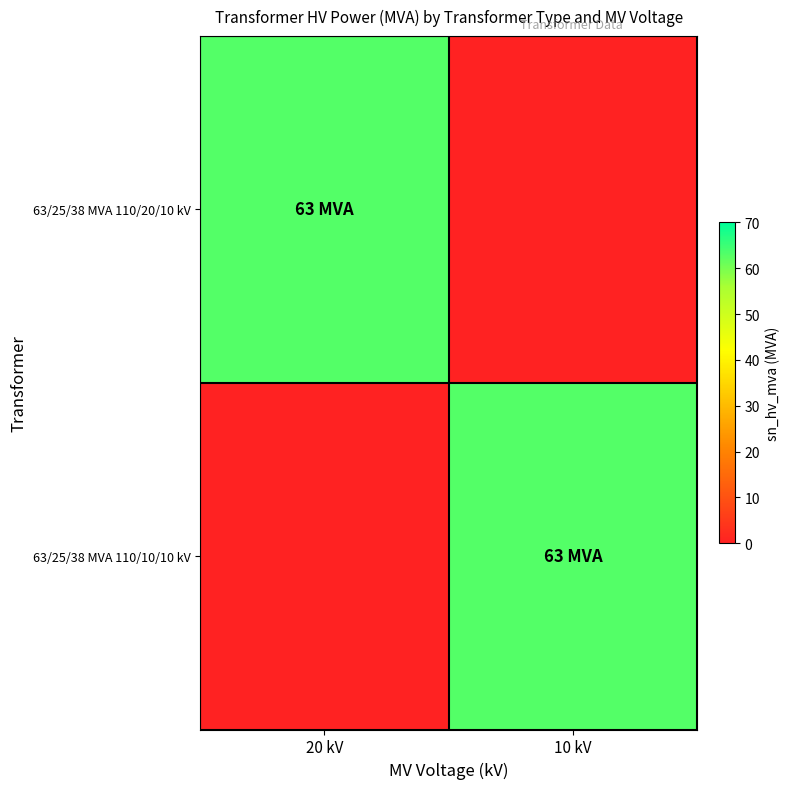

Reading left to right, extract all data points from this chart.

63/25/38 MVA 110/20/10 kV: 20 kV=63	10 kV=0
63/25/38 MVA 110/10/10 kV: 20 kV=0	10 kV=63